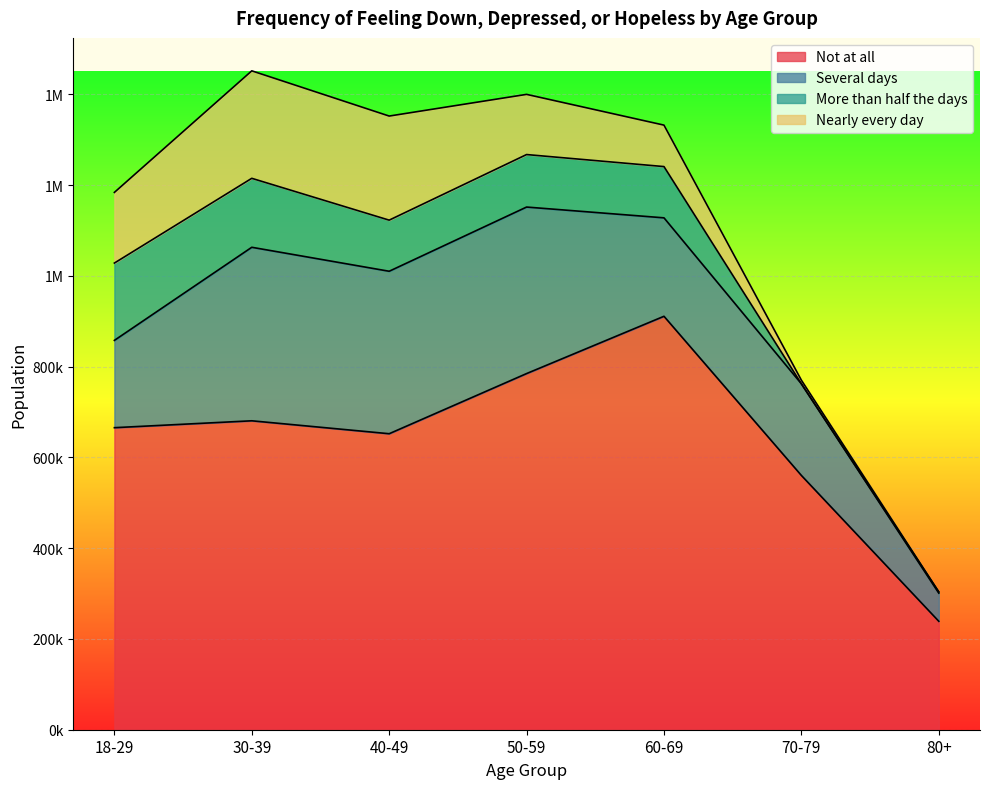

What is the label of the 2nd point from the right?

70-79